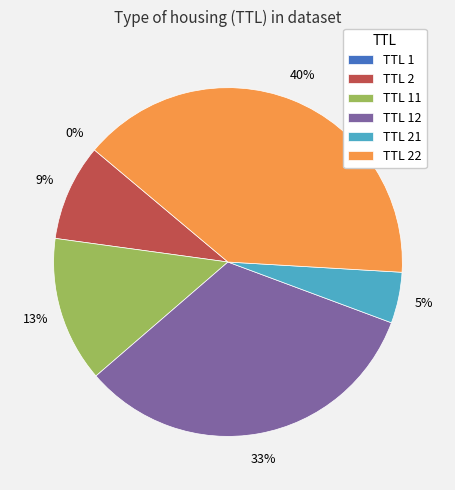

Between TTL 22 and TTL 21, which is larger?

TTL 22